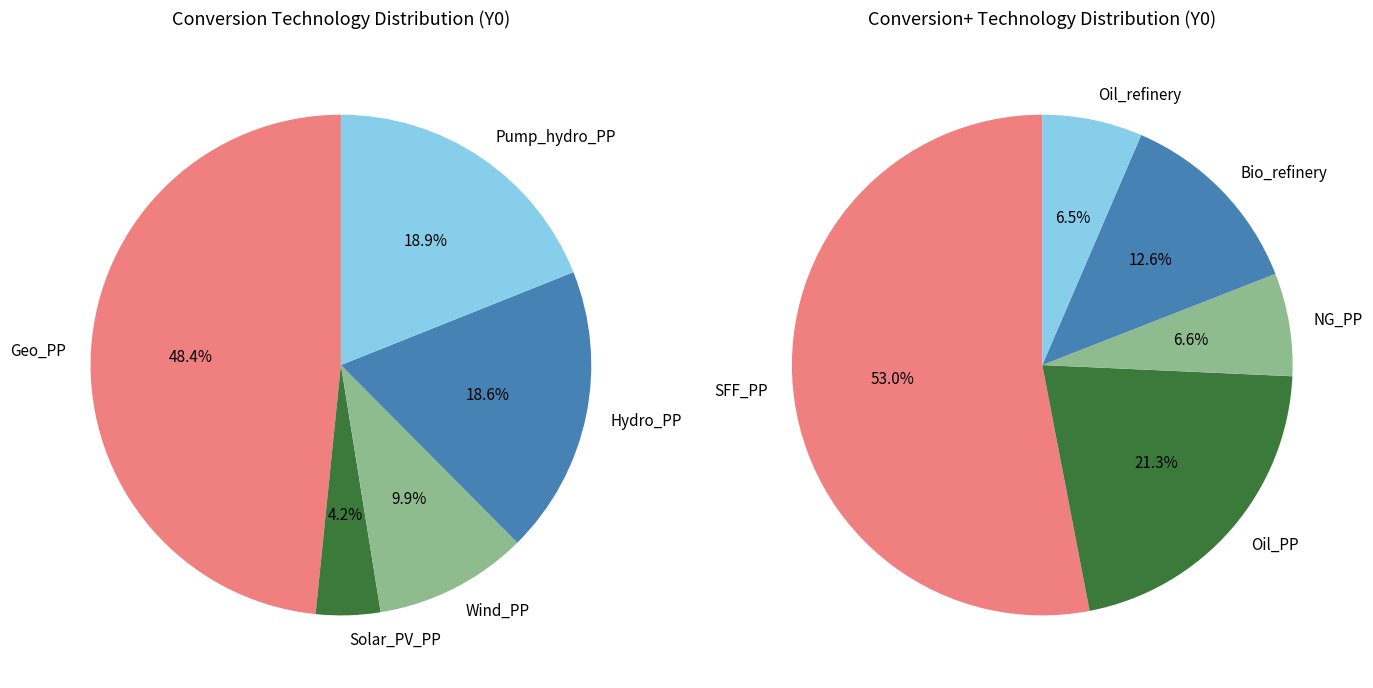

Rank the categories by value from lowest to highest.

Oil_refinery, NG_PP, Solar_PV_PP, Bio_refinery, Oil_PP, Wind_PP, Hydro_PP, Pump_hydro_PP, SFF_PP, Geo_PP